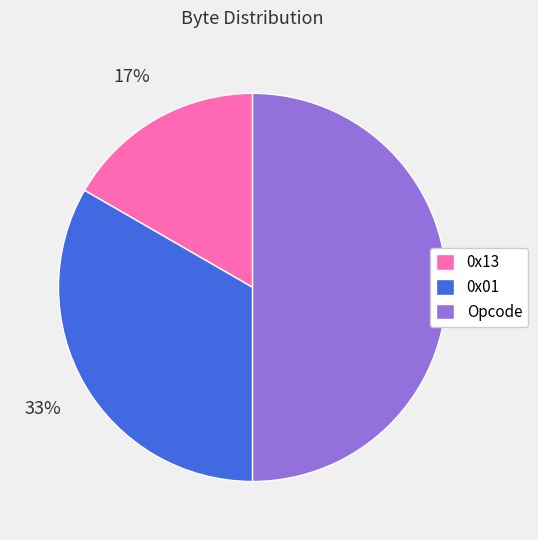

Approximately how many times larger is the value at Opcode compared to 0x01?

1.5